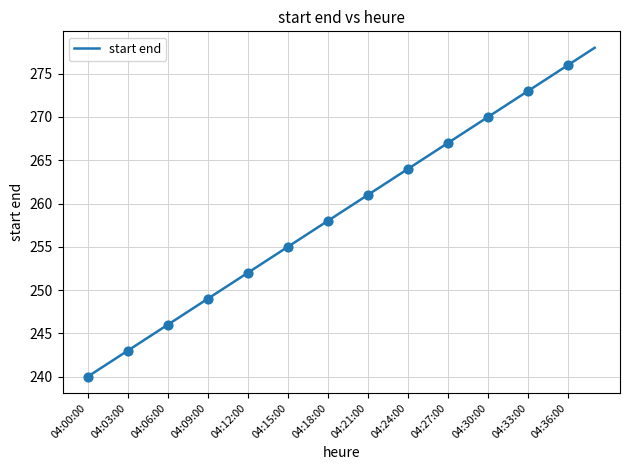

What is the smallest value displayed?

240